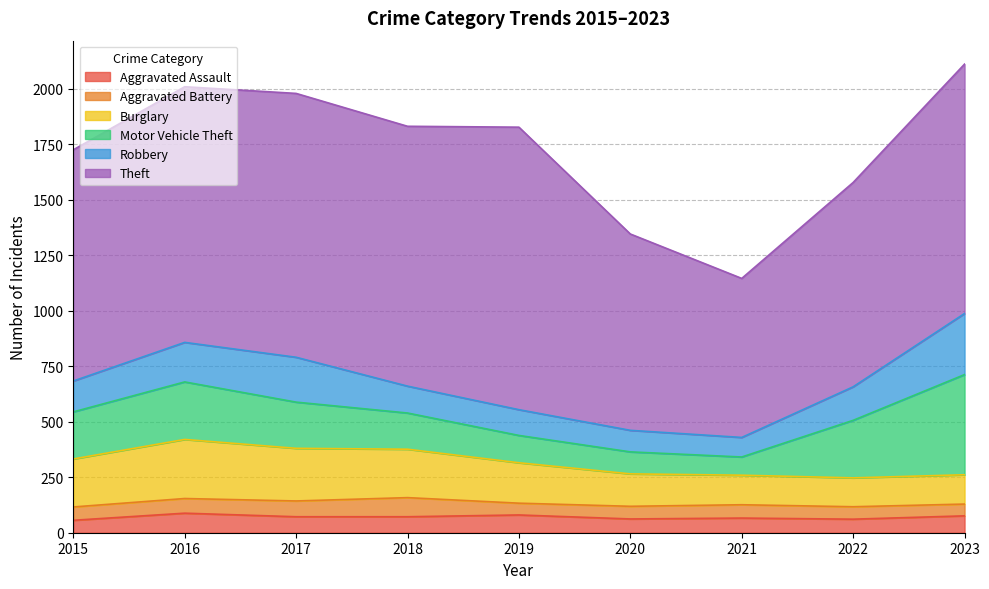

What is the total value across all series at 2020?

1345